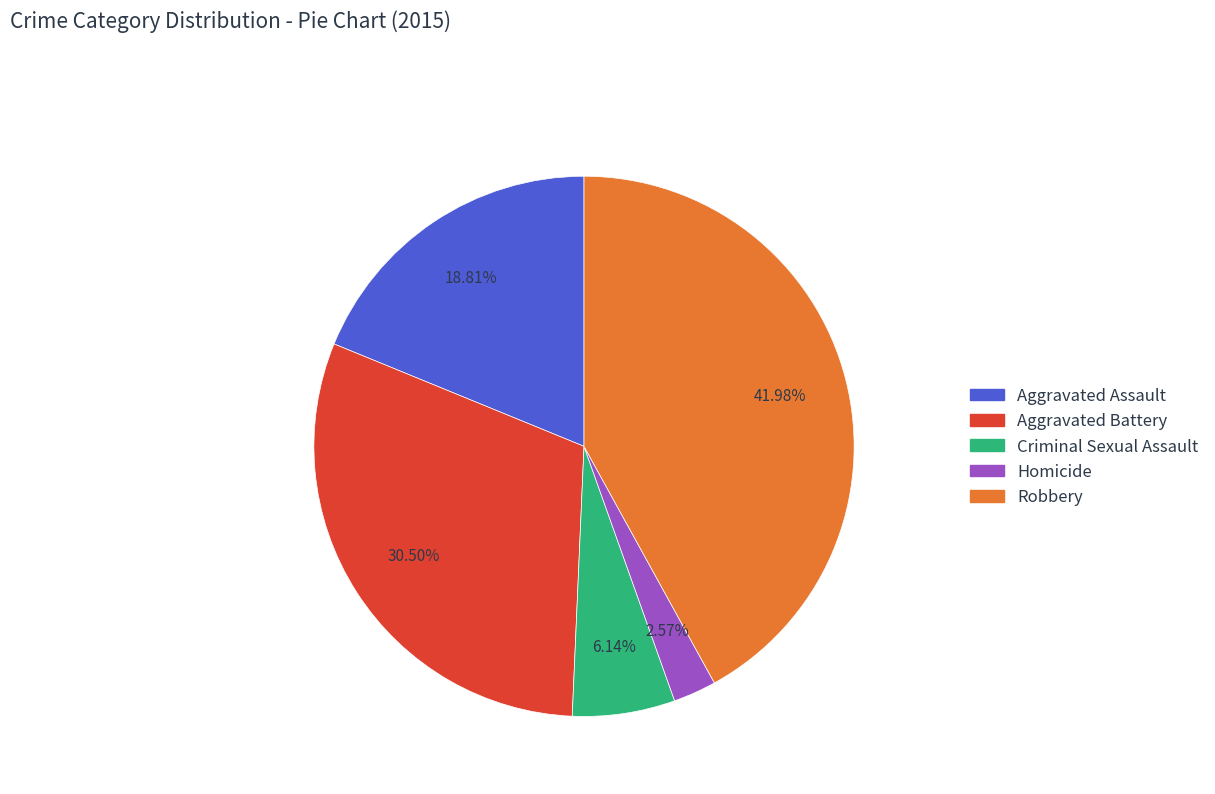

Does Robbery represent more than half of the total?

No